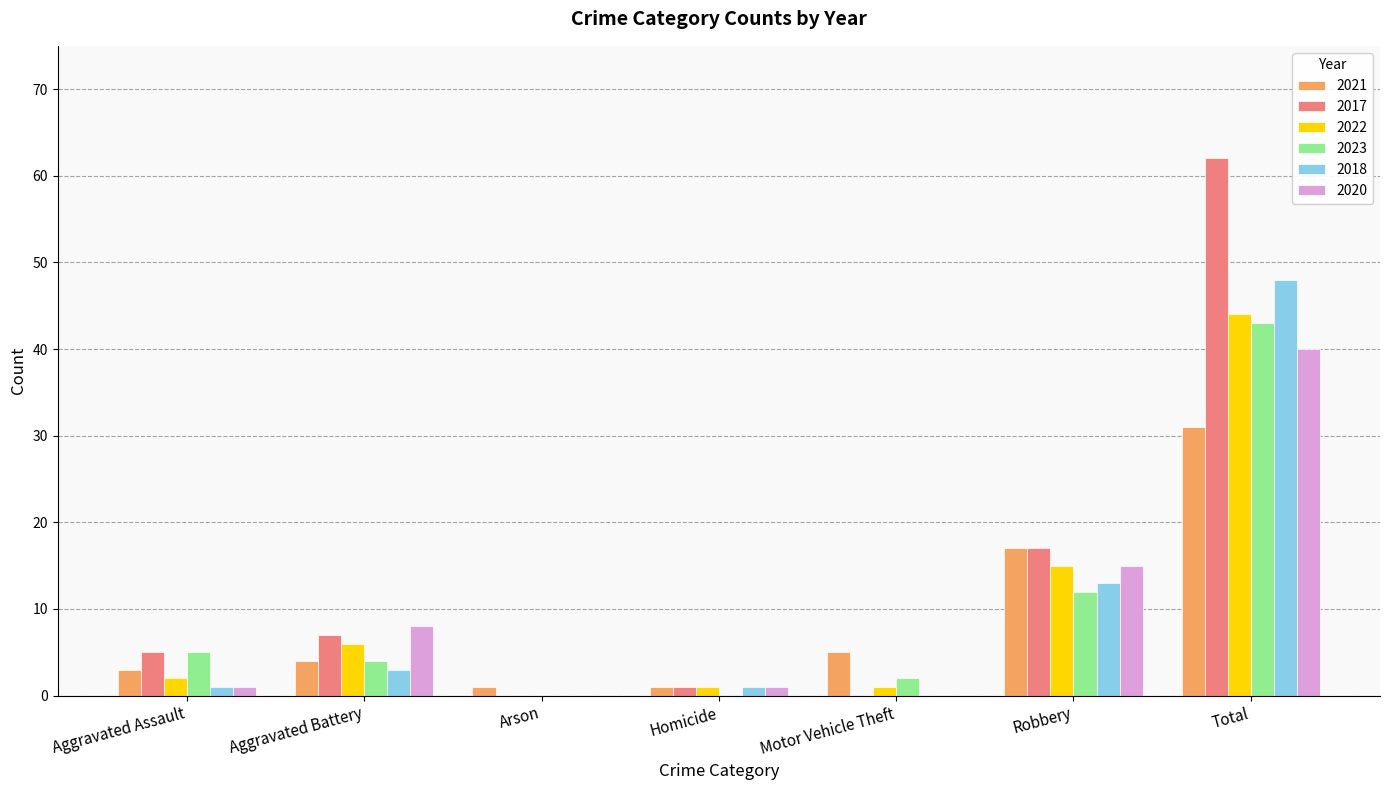

At which label does 2018 reach its peak?

Total